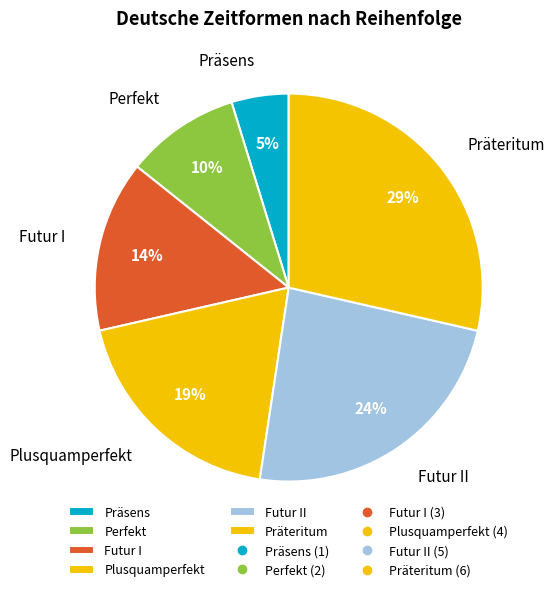

Rank the categories by value from lowest to highest.

Präsens, Perfekt, Futur I, Plusquamperfekt, Futur II, Präteritum